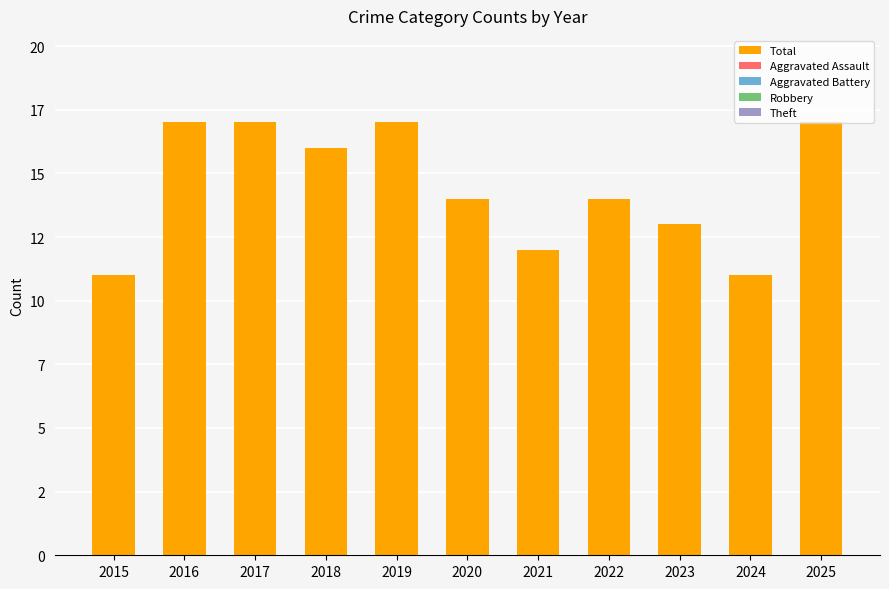

Between 2023 and 2025, which is larger?

2025